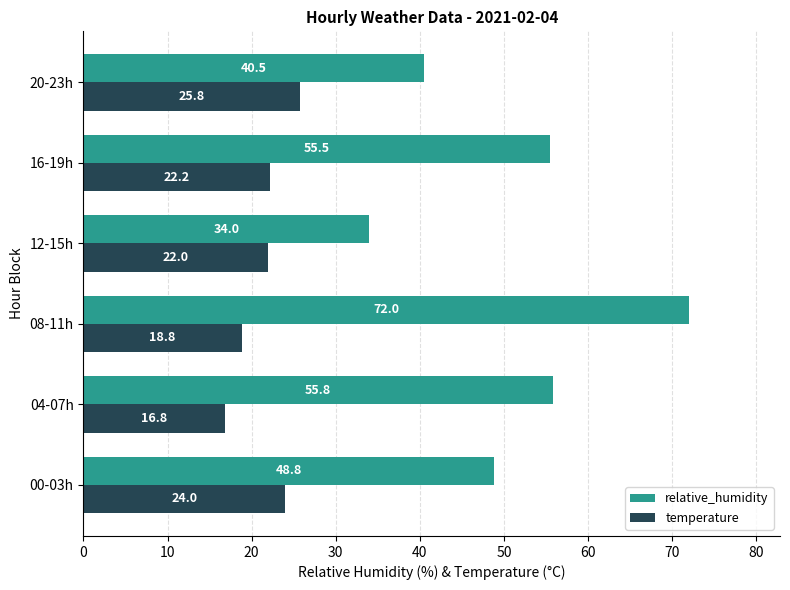

Is it true that temperature equals 25.8 at 20-23h?

True